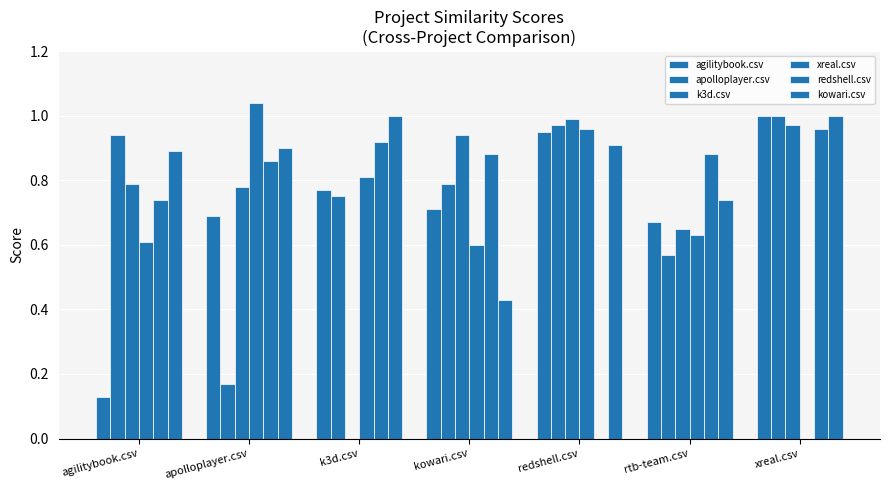

What is the difference between the kowari.csv values at apolloplayer.csv and rtb-team.csv?

0.2